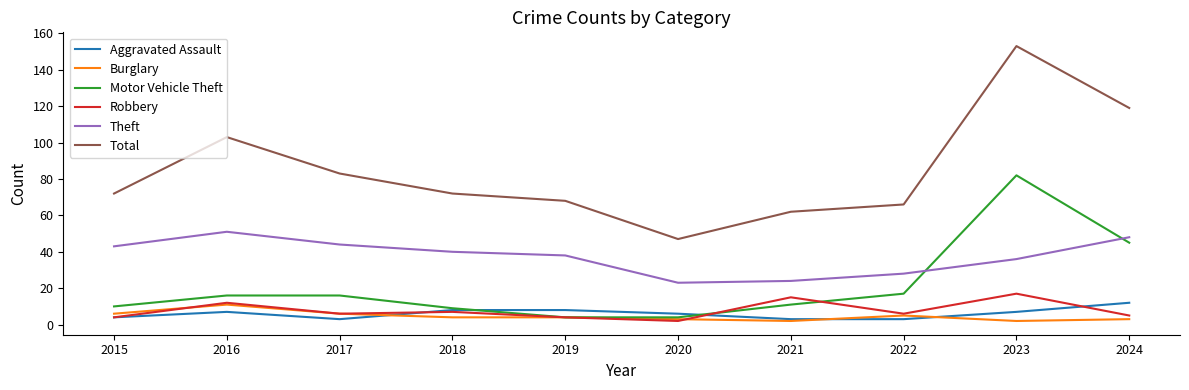

What is the sum of all Aggravated Assault values?

61